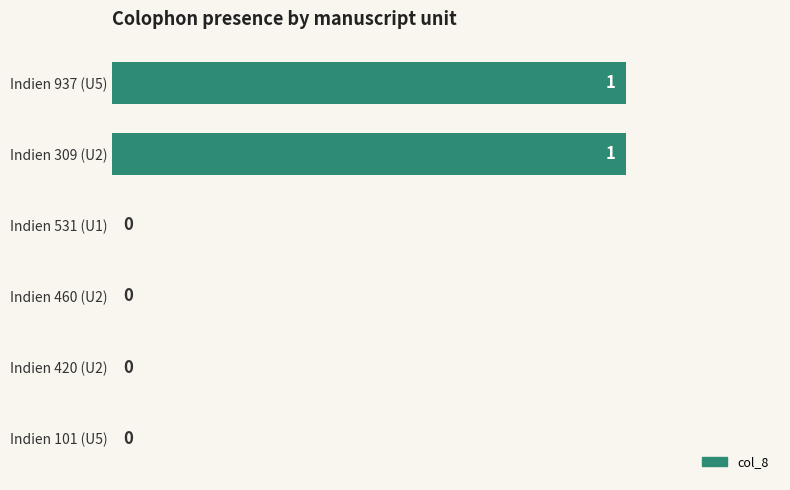

Is it true that the value at Indien 531 (U1) is 0?

True